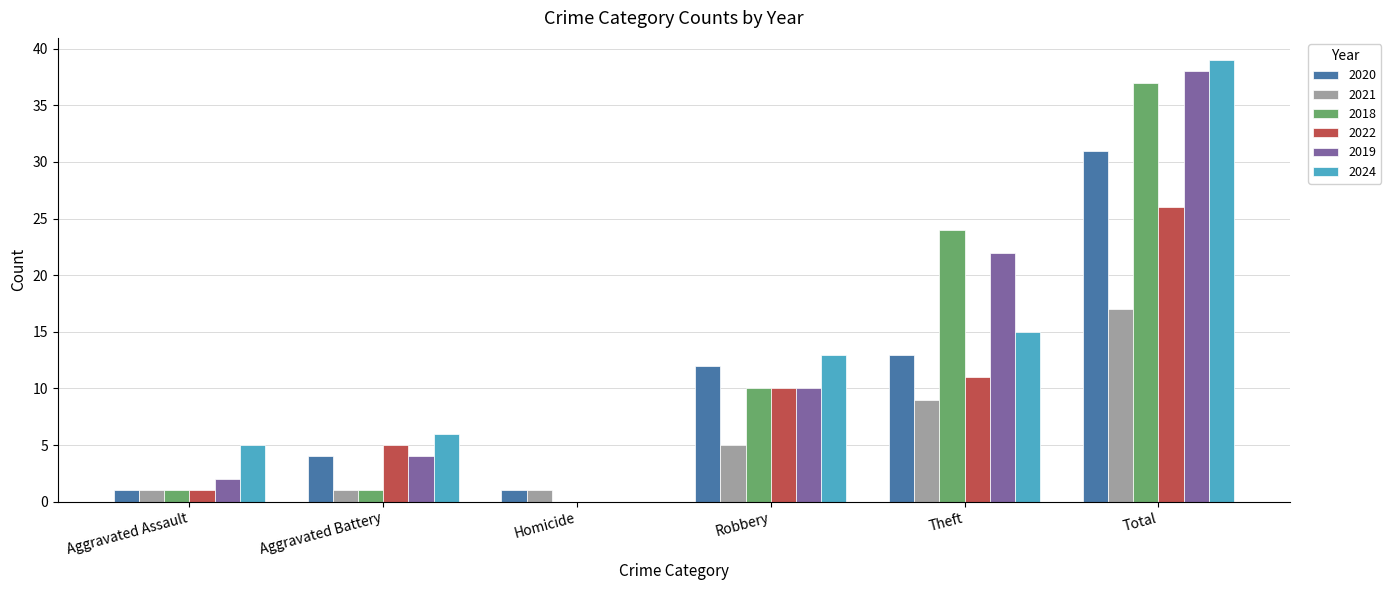

Reading left to right, extract all data points from this chart.

2020: Aggravated Assault=1	Aggravated Battery=4	Homicide=1	Robbery=12	Theft=13	Total=31
2021: Aggravated Assault=1	Aggravated Battery=1	Homicide=1	Robbery=5	Theft=9	Total=17
2018: Aggravated Assault=1	Aggravated Battery=1	Homicide=0	Robbery=10	Theft=24	Total=37
2022: Aggravated Assault=1	Aggravated Battery=5	Homicide=0	Robbery=10	Theft=11	Total=26
2019: Aggravated Assault=2	Aggravated Battery=4	Homicide=0	Robbery=10	Theft=22	Total=38
2024: Aggravated Assault=5	Aggravated Battery=6	Homicide=0	Robbery=13	Theft=15	Total=39